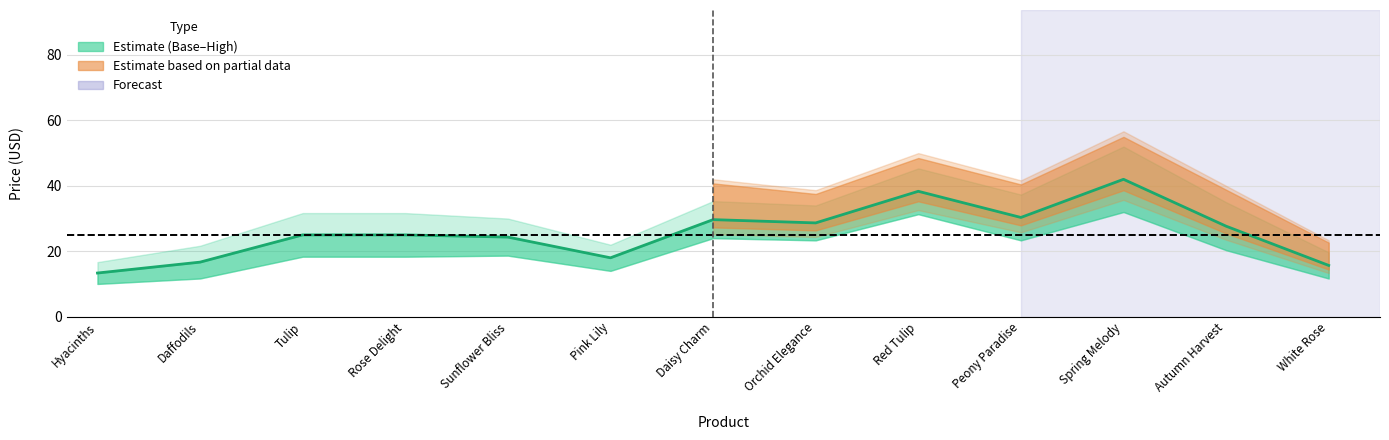

At which category does the chart reach its minimum across all series?

Hyacinths